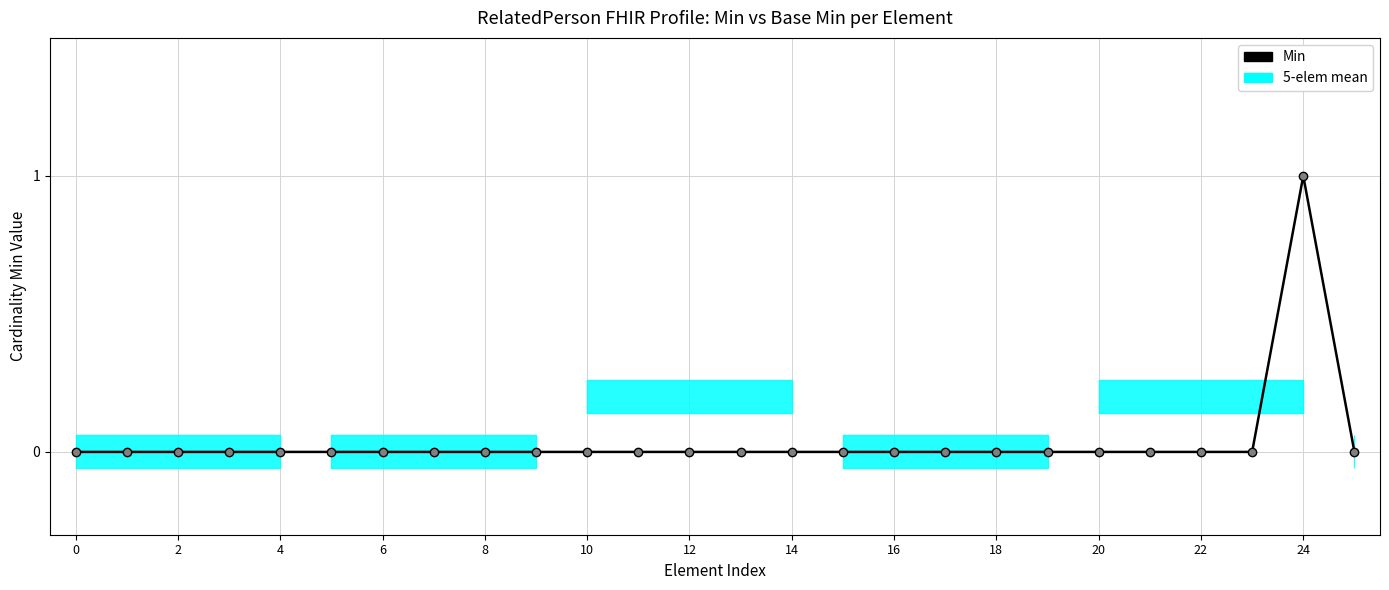

How many values are above zero?

1